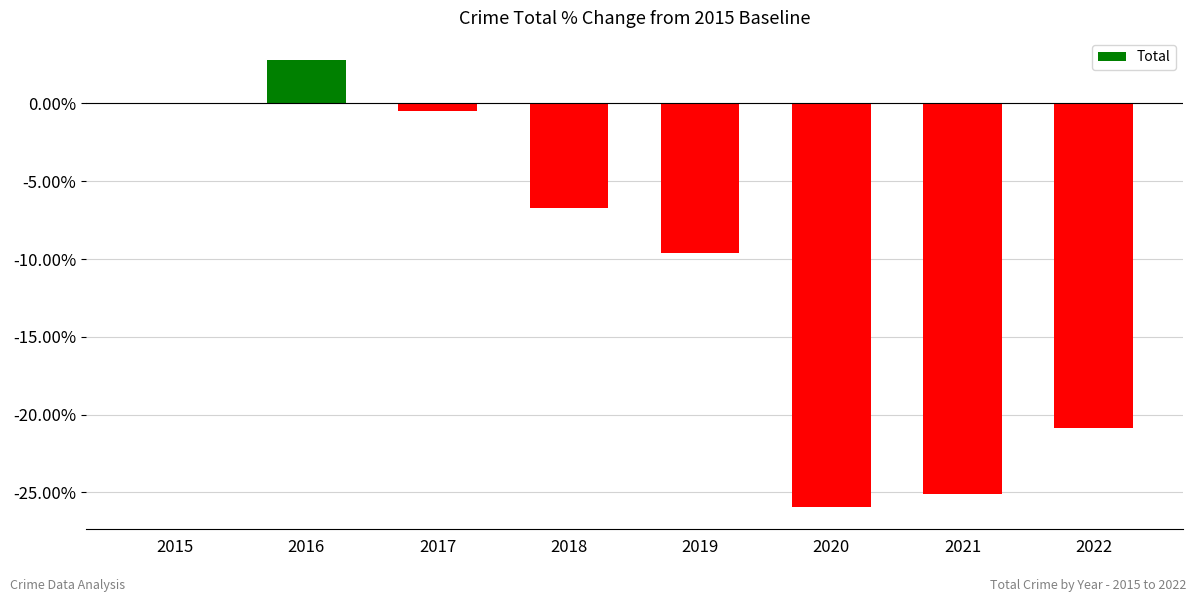

Which label corresponds to the largest value in the chart?

2016